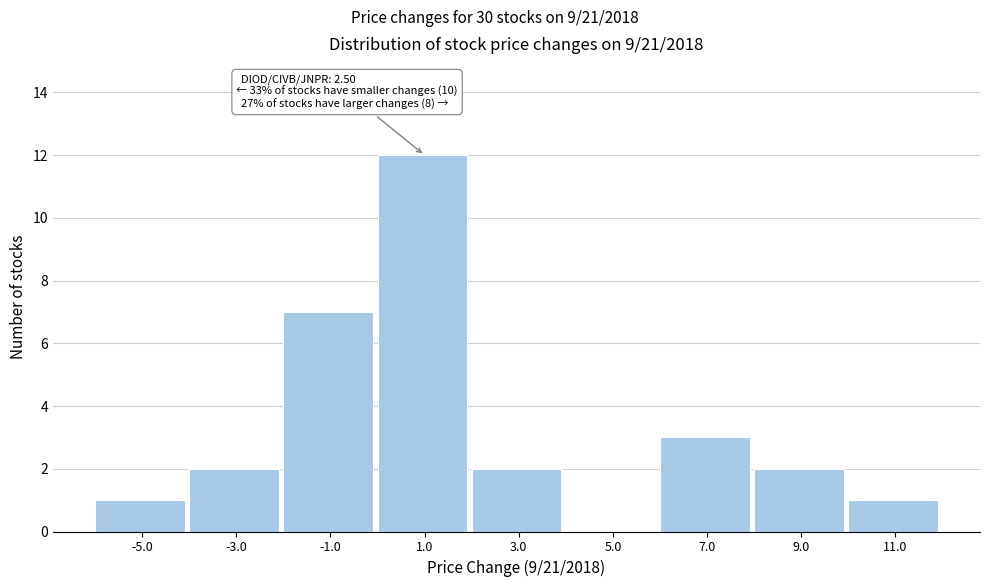

Reading right to left, list all the values displayed in this chart.

11.0=1	9.0=2	7.0=3	5.0=0	3.0=2	1.0=12	-1.0=7	-3.0=2	-5.0=1